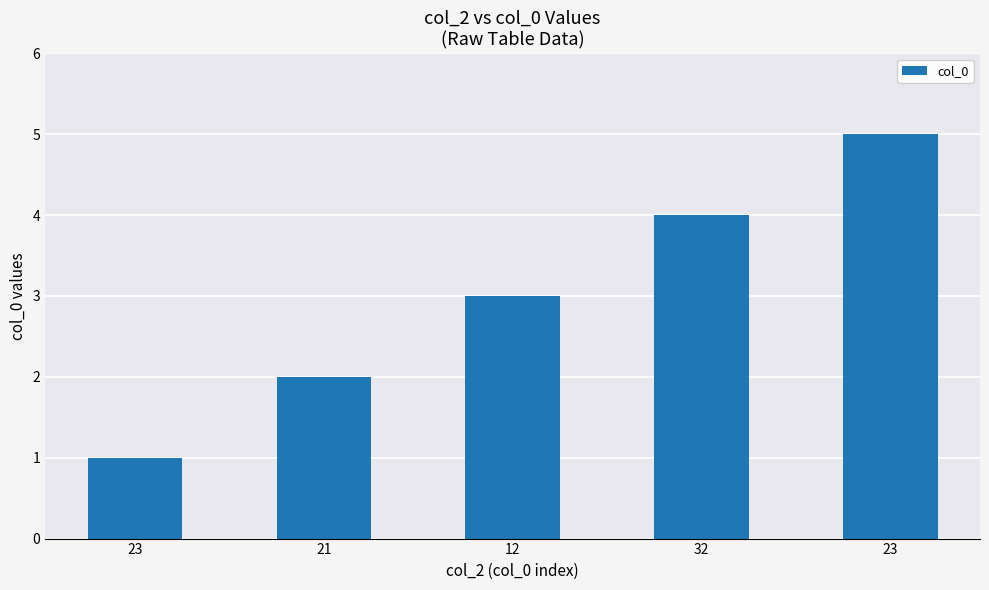

What is the smallest value displayed?

1